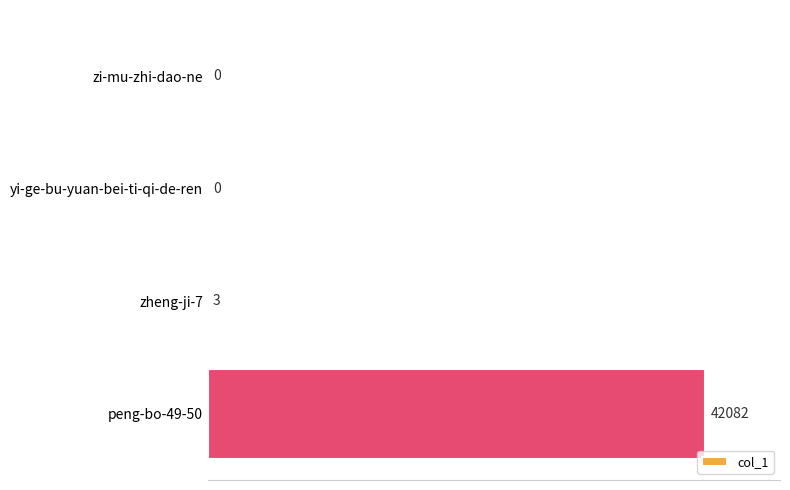

What is the average value?

10521